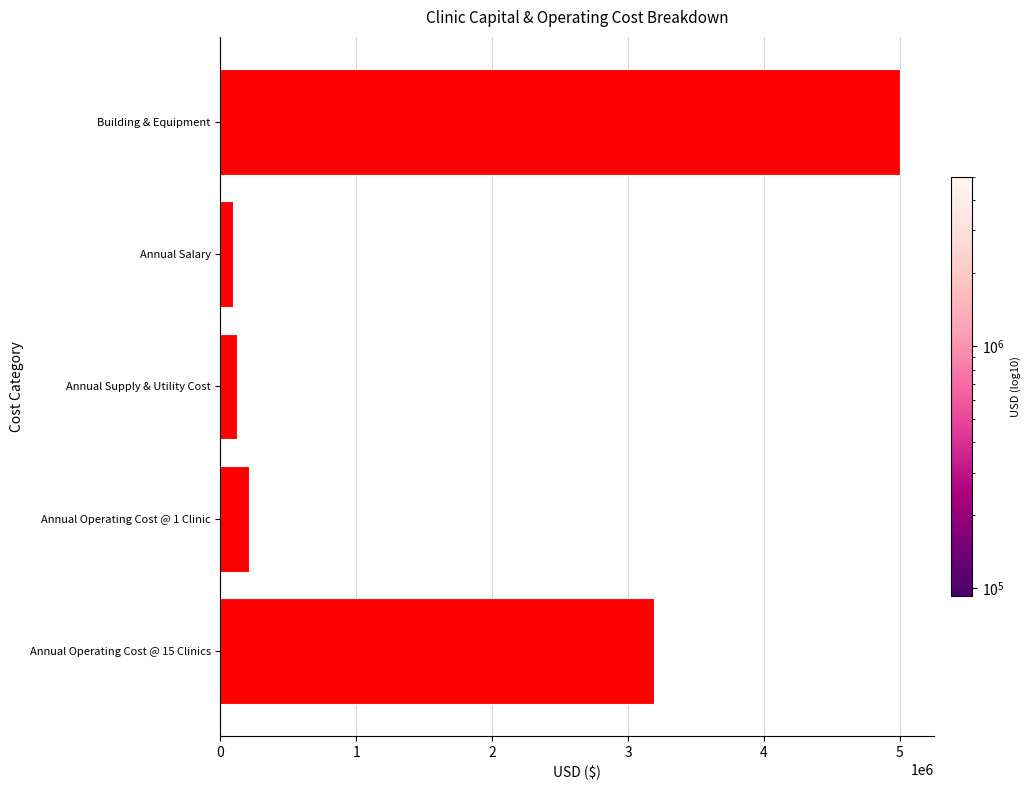

Which has a higher value, Building & Equipment or Annual Operating Cost @ 1 Clinic?

Building & Equipment